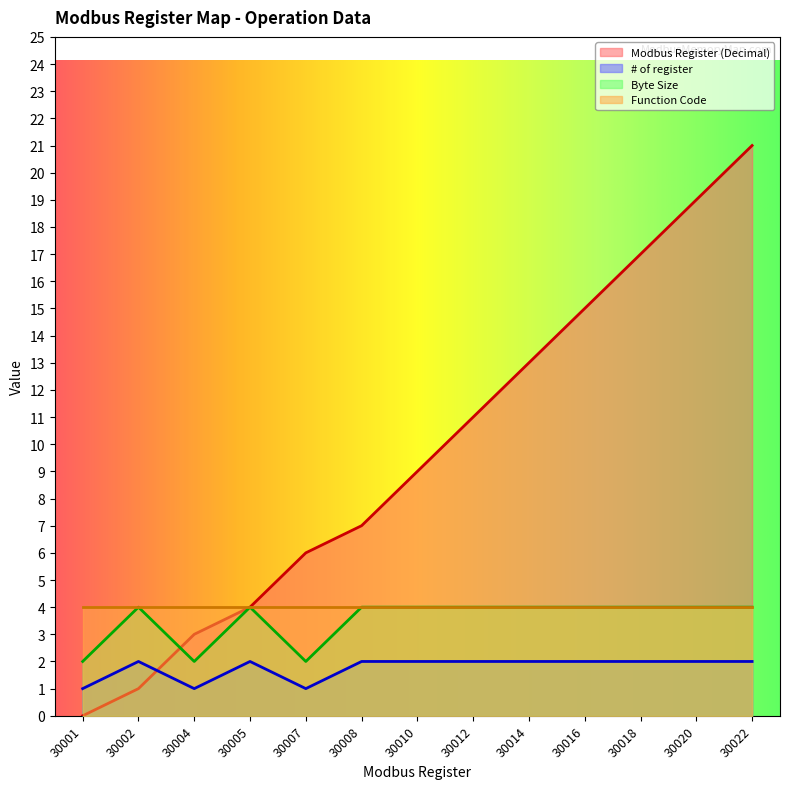

Rank the categories by Modbus Register (Decimal) value from lowest to highest.

30001, 30002, 30004, 30005, 30007, 30008, 30010, 30012, 30014, 30016, 30018, 30020, 30022